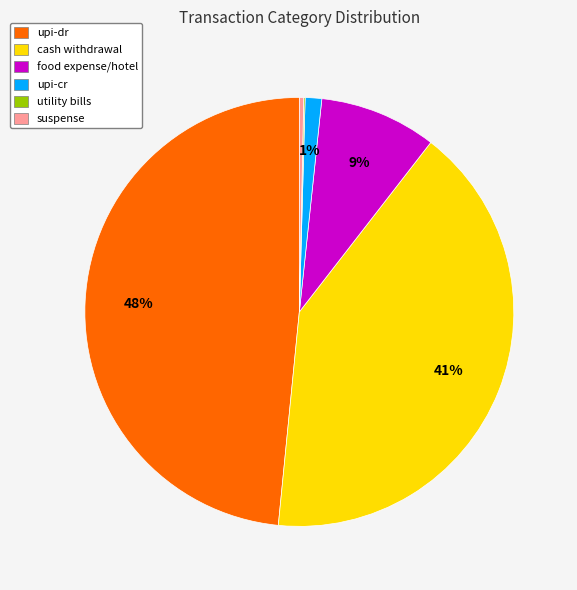

What percentage is the food expense/hotel slice, to the nearest percent?

9%